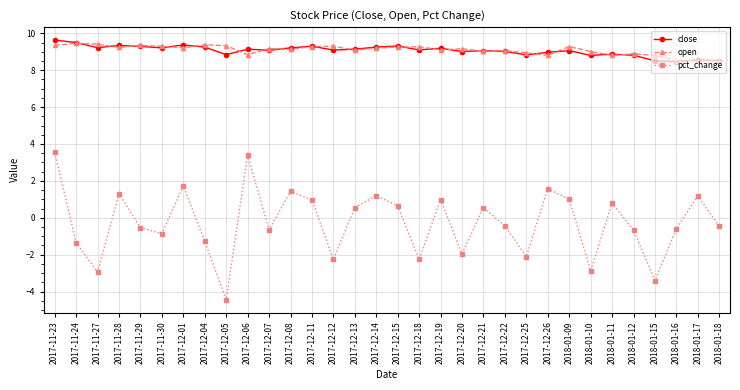

At which category does pct_change reach its first local peak?

2017-11-28